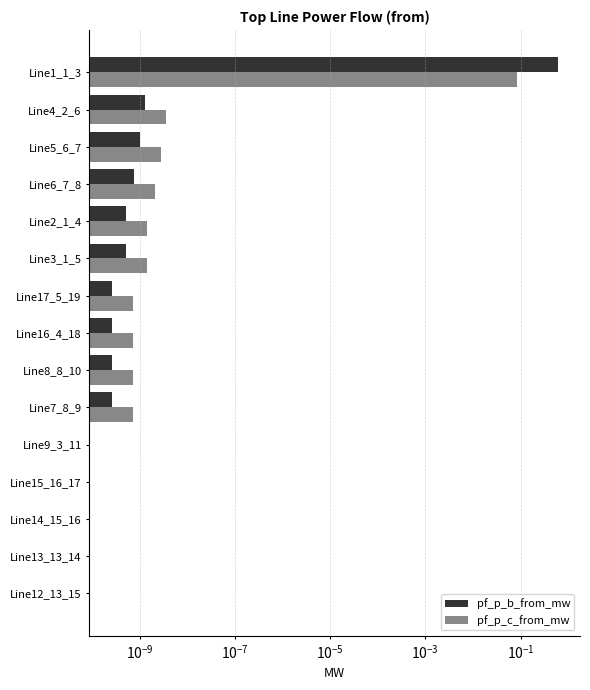

Which series has the largest range (max minus min)?

pf_p_b_from_mw